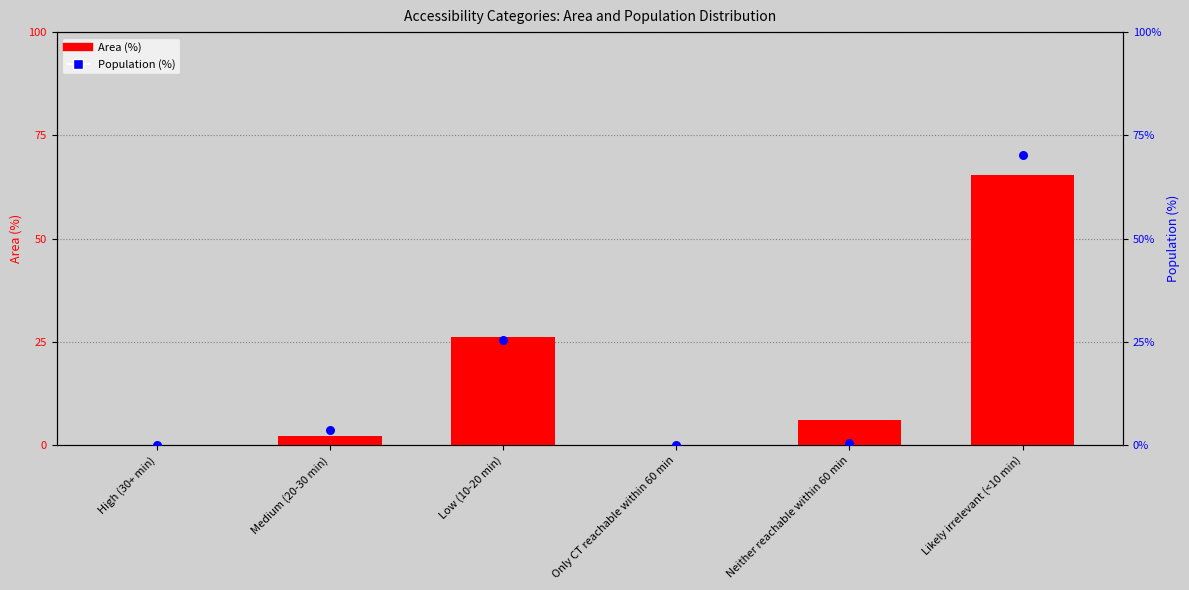

What is the total value across all series at Neither reachable within 60 min?

6.7